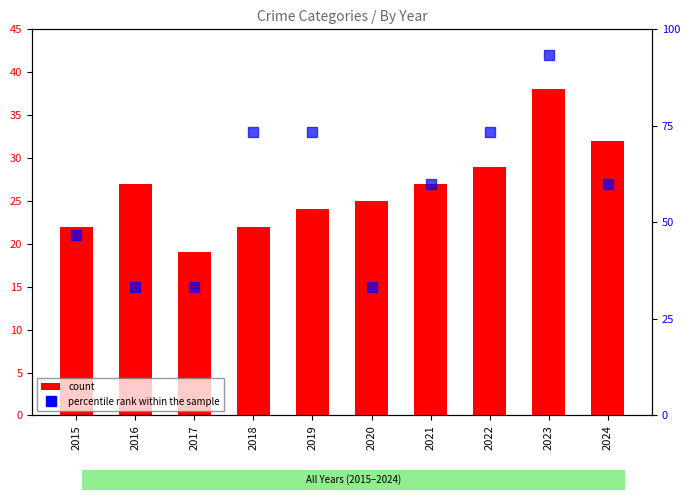

Between 2017 and 2023, which series saw the biggest shift?

Aggravated Assault